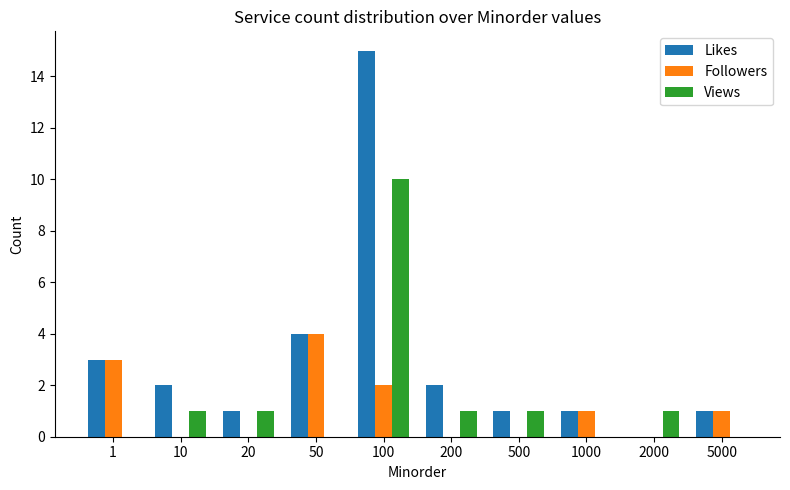

What is the greatest value displayed?

15